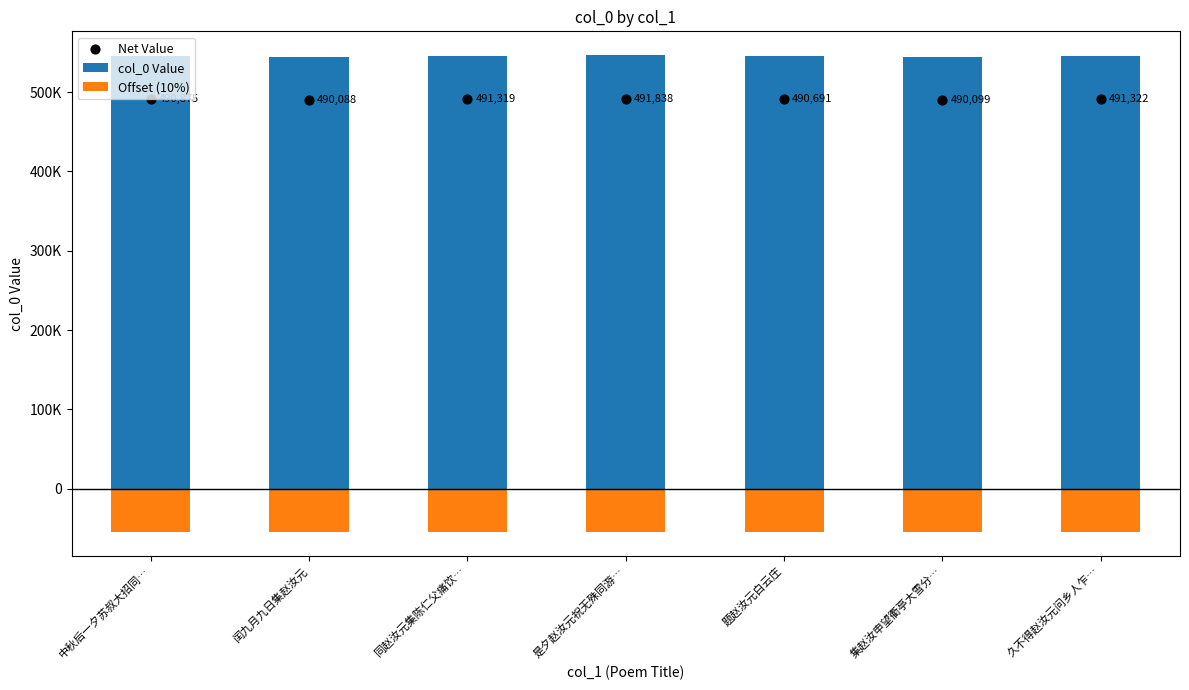

At how many categories does at least one series exceed 456853?

7